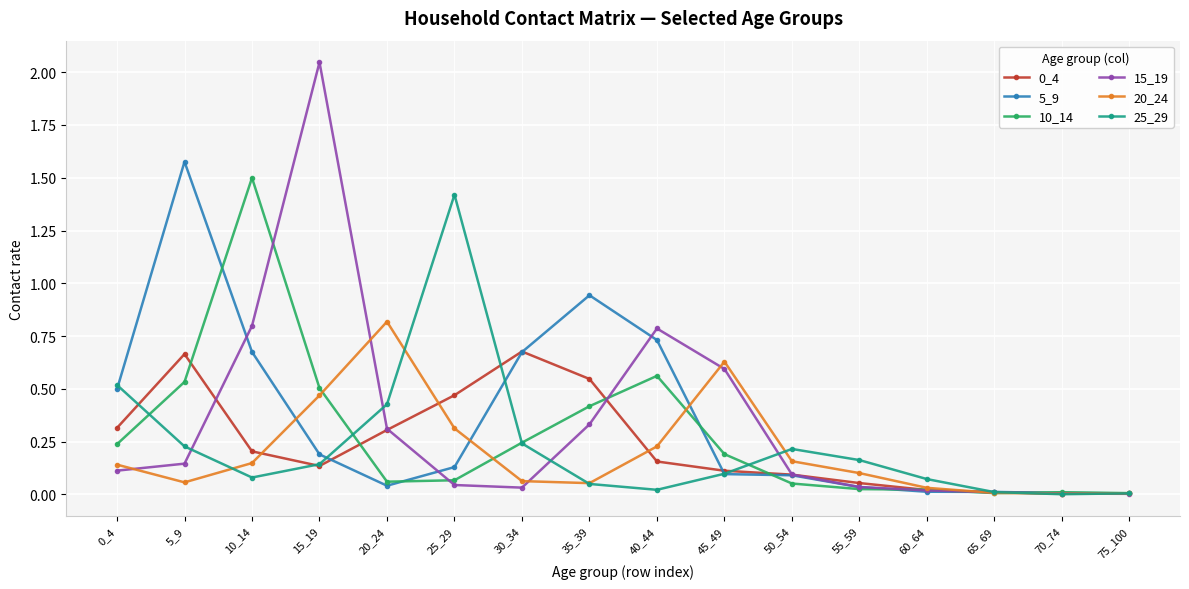

True or false: 20_24 and 10_14 intersect in this chart.

True